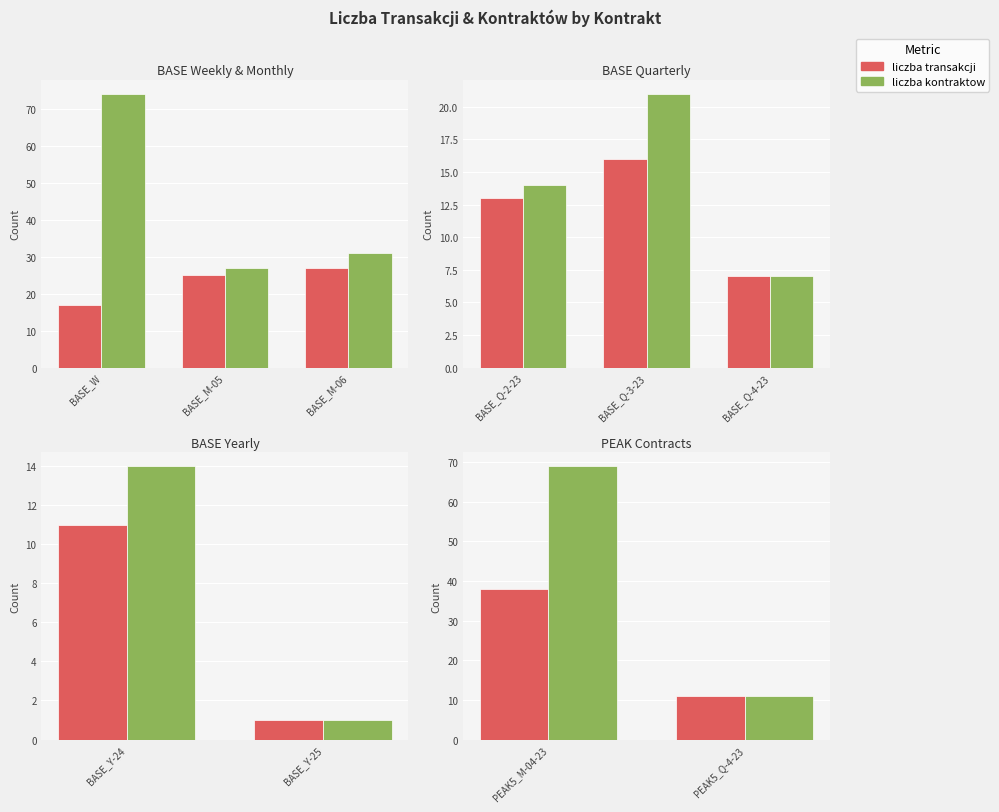

At how many categories does at least one series exceed 41?

1